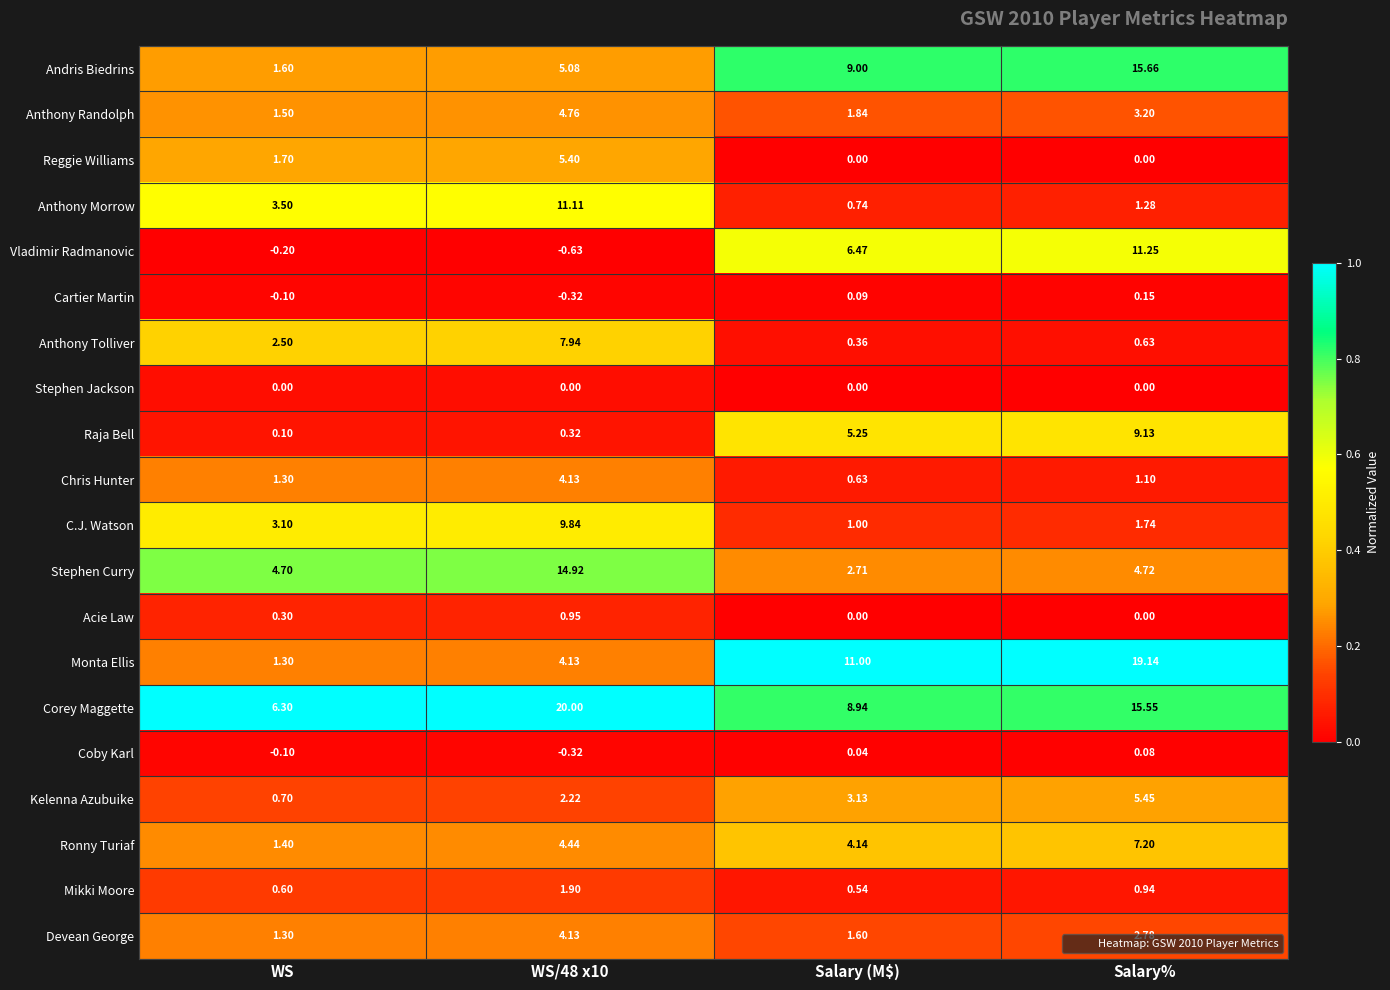

Is the value of Andris Biedrins at Salary% greater than the value of Devean George at WS/48 x10?

Yes